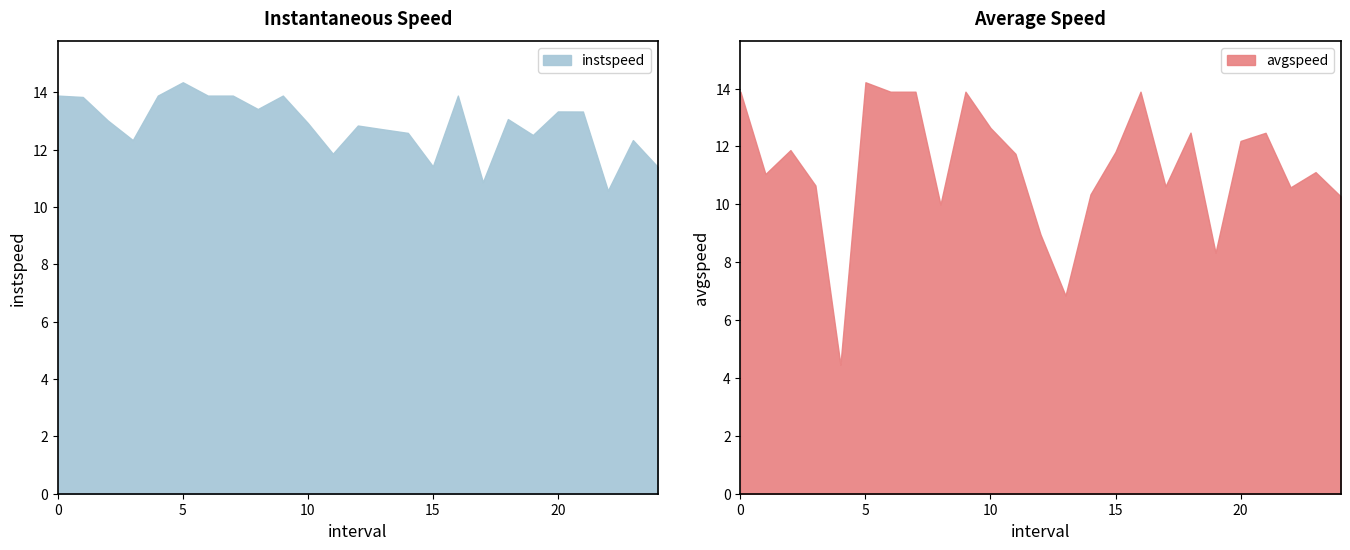

What is the label of the 21st point from the left?

20.0